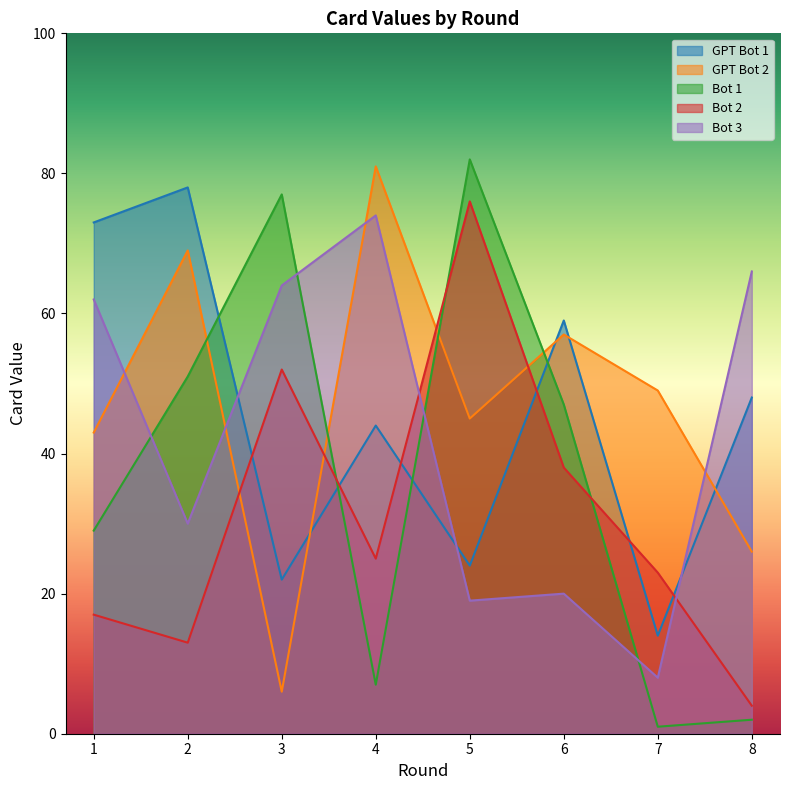

Where do Bot 1 and Bot 3 first cross each other?

1 and 2